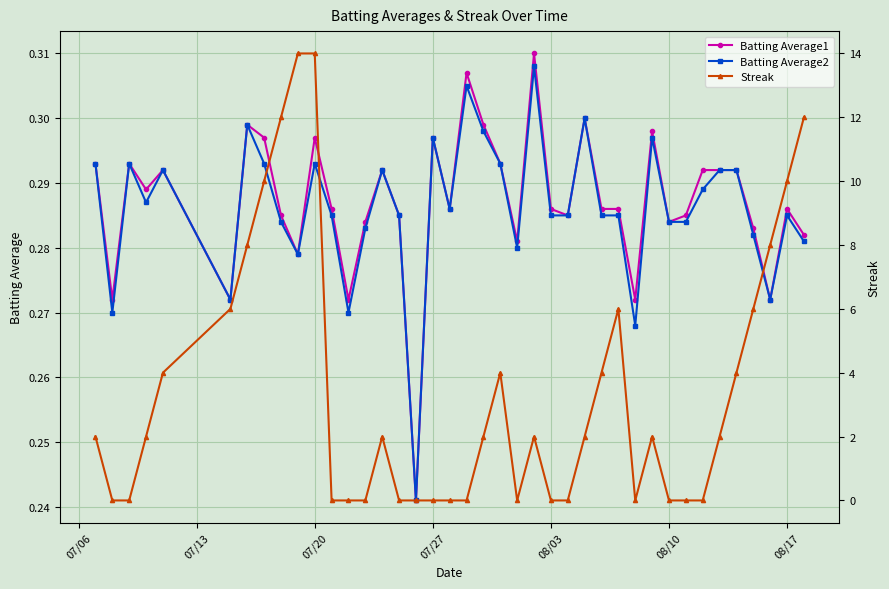

Count the Batting Average1 values in the range 0 to 1.

40